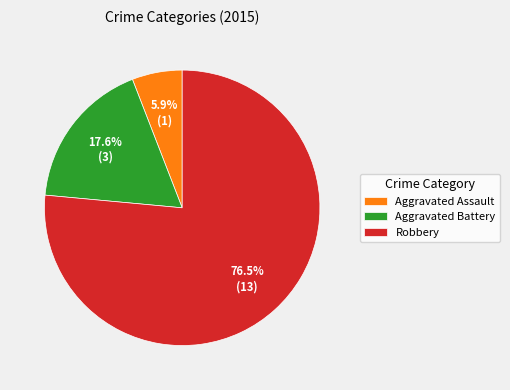

Rank the categories by value from lowest to highest.

Aggravated Assault, Aggravated Battery, Robbery